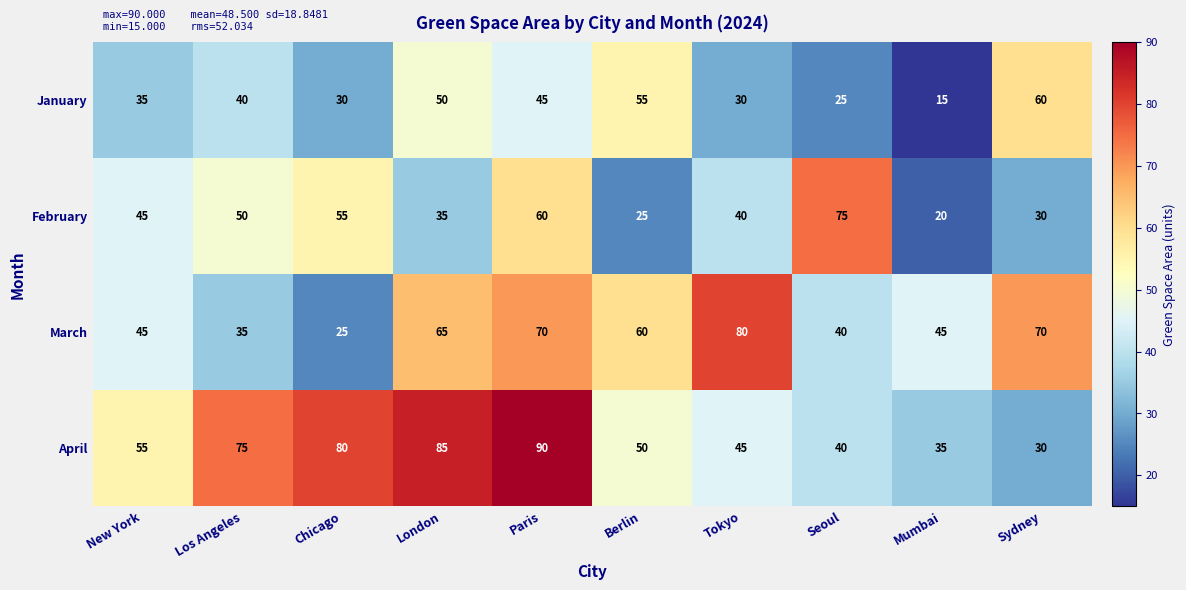

At which category does the chart reach its peak across all series?

Paris